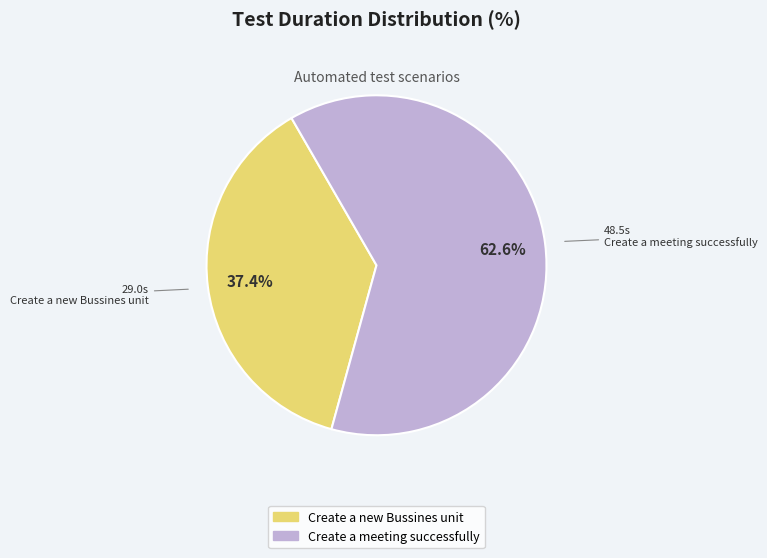

Rank the categories by value from highest to lowest.

Create a meeting successfully, Create a new Bussines unit